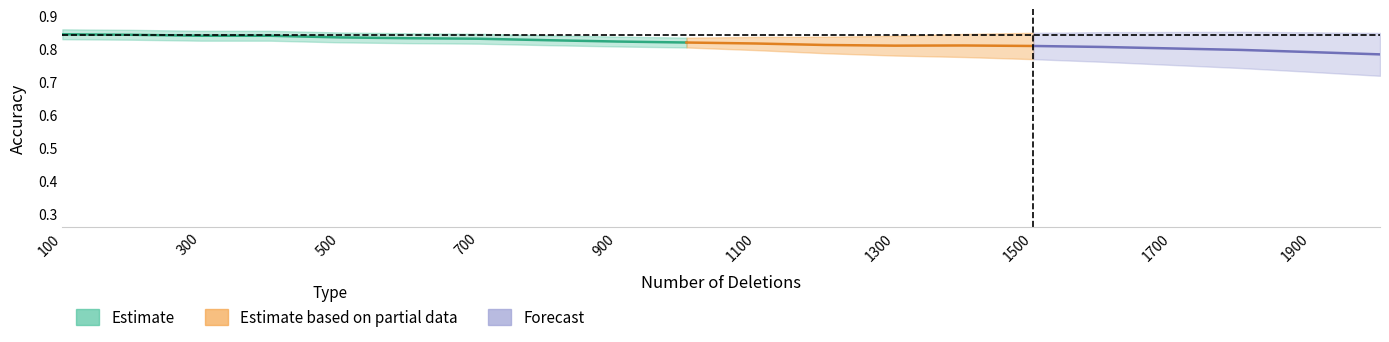

What is the average value of the test_accuracy series?

0.8